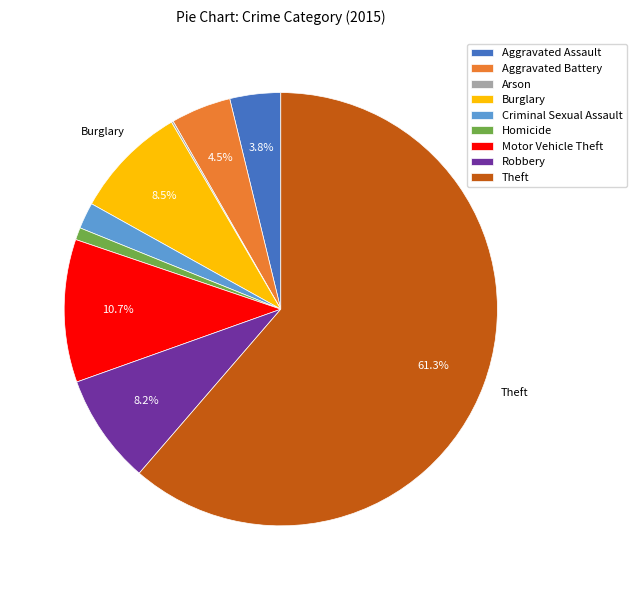

Which slice is the largest?

Theft